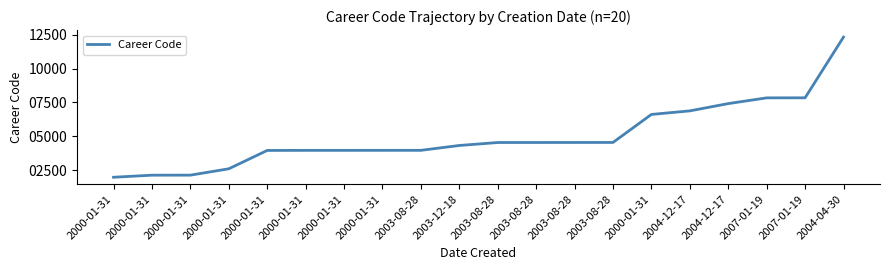

How many lines are shown in the chart?

1